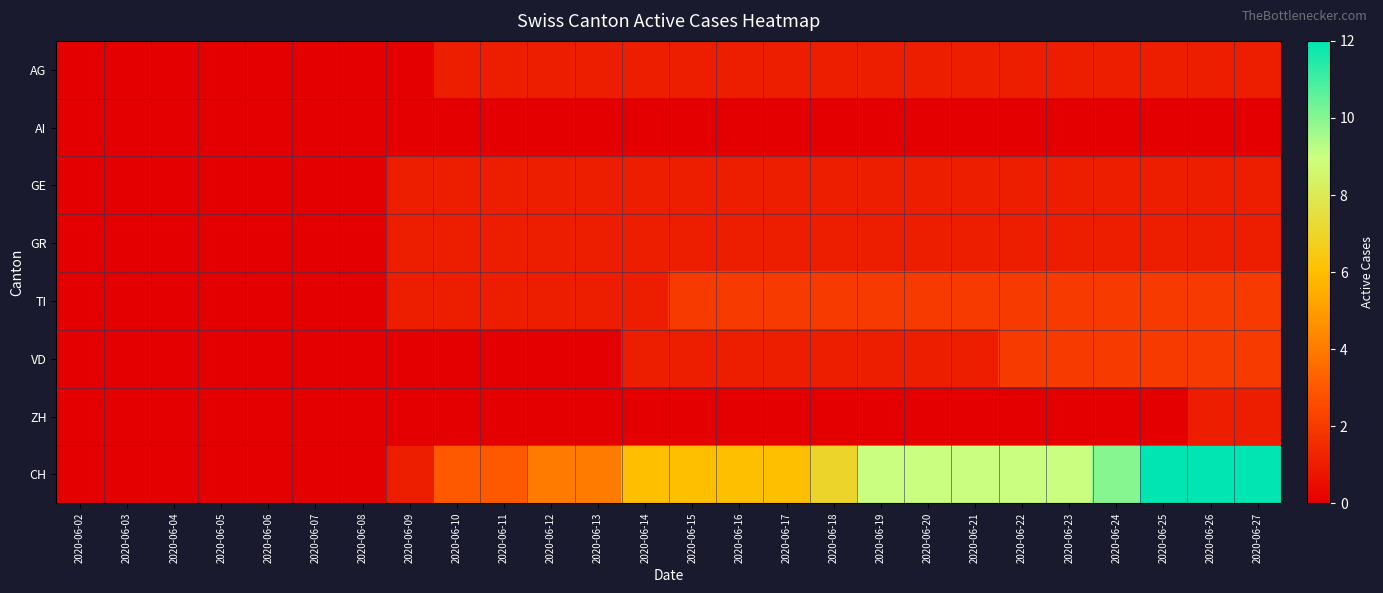

Which series has the largest total across all categories?

CH